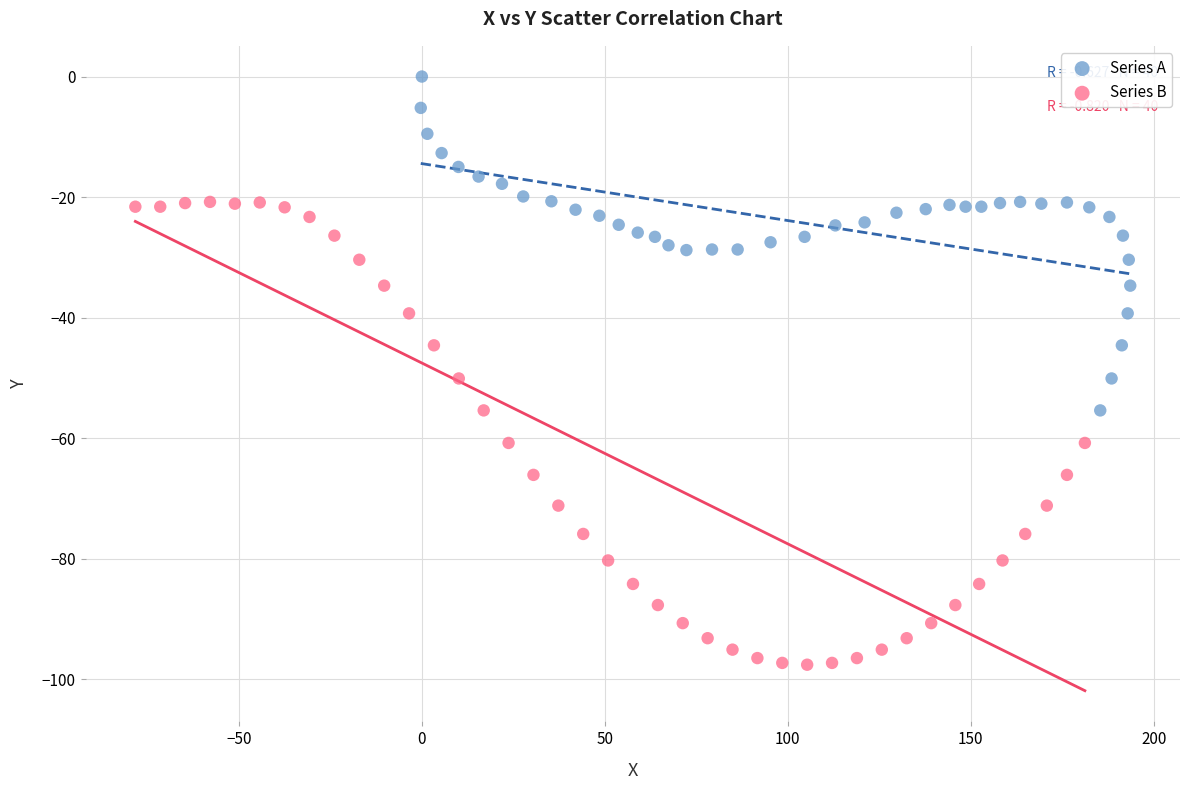

Which series contains the lowest Y value?

Series B